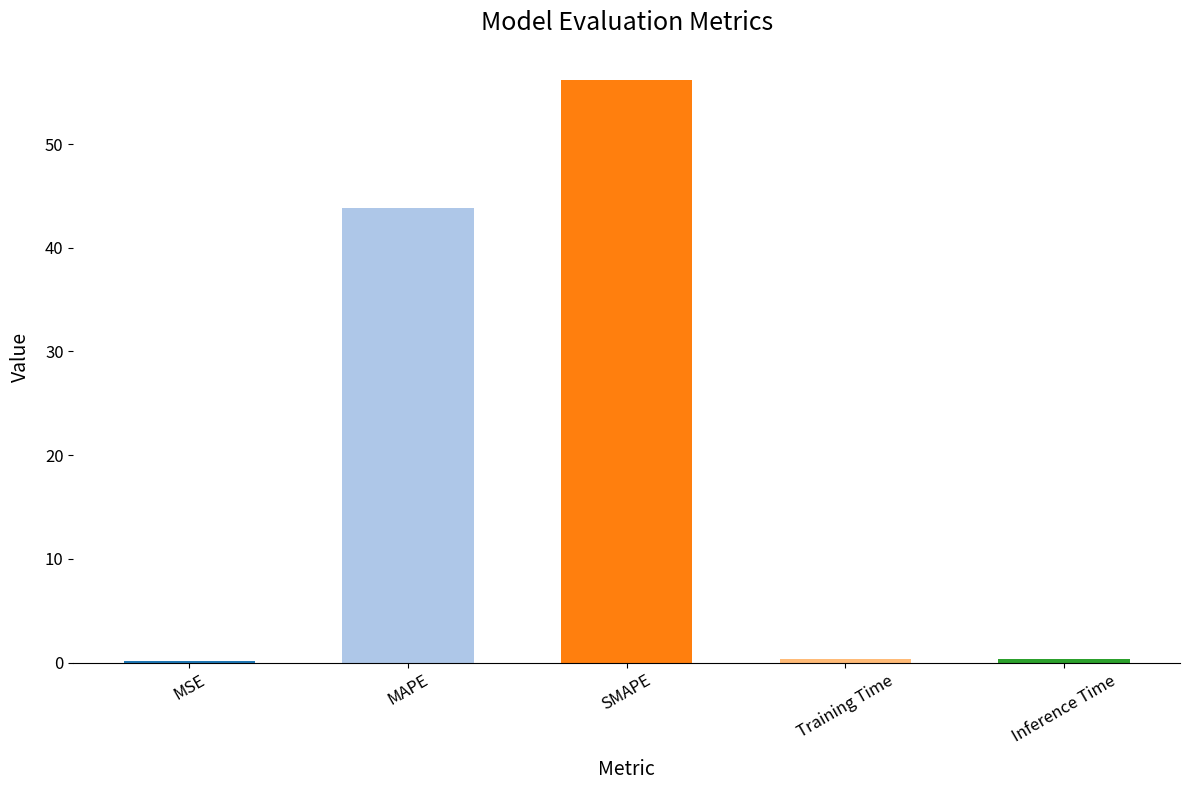

Where is the data nearest to the value 28?

MAPE